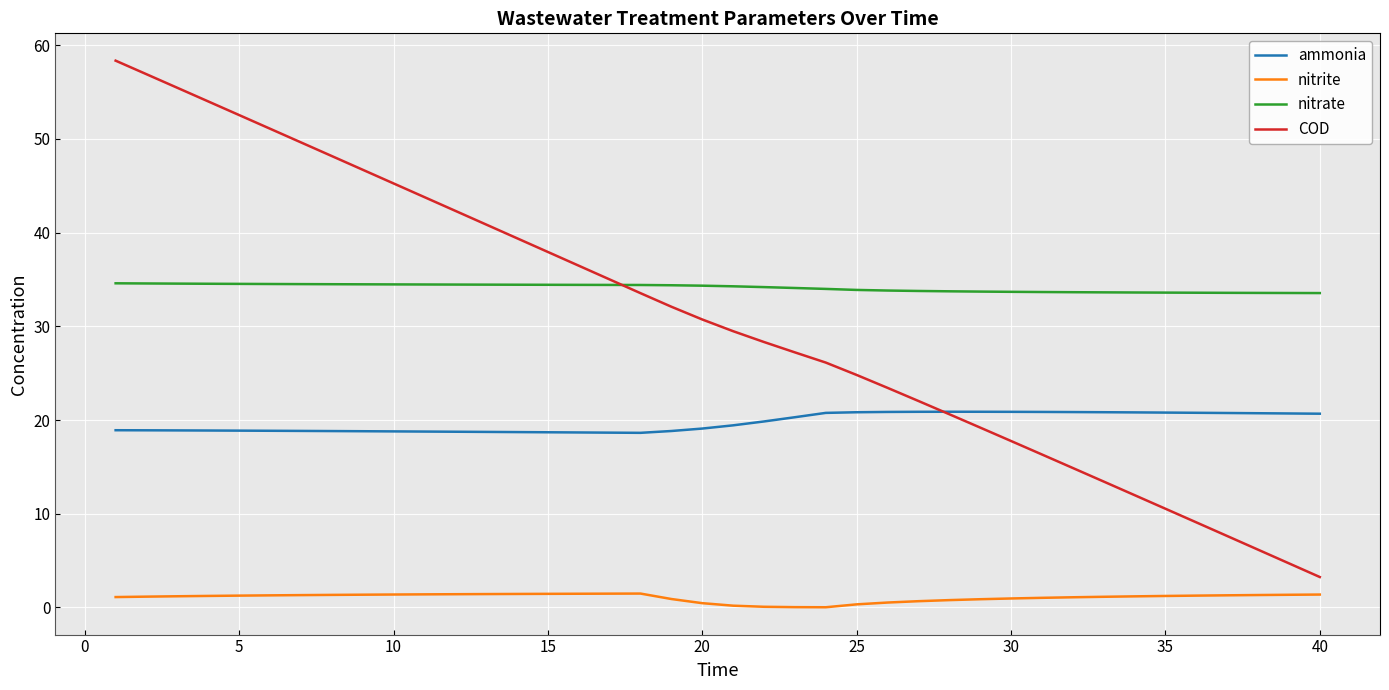

Which series has the largest range (max minus min)?

COD